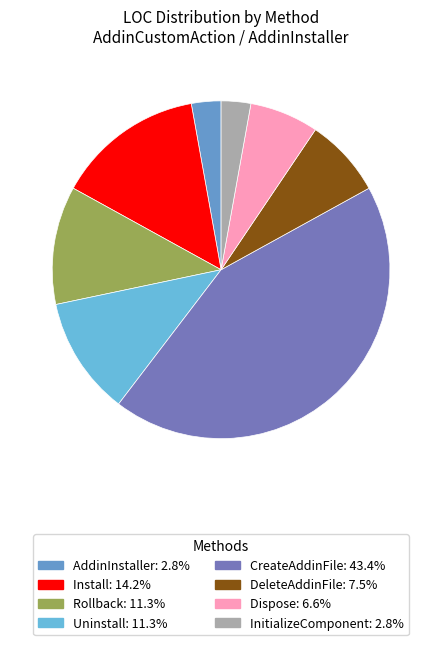

Which category has the biggest portion of the pie?

CreateAddinFile